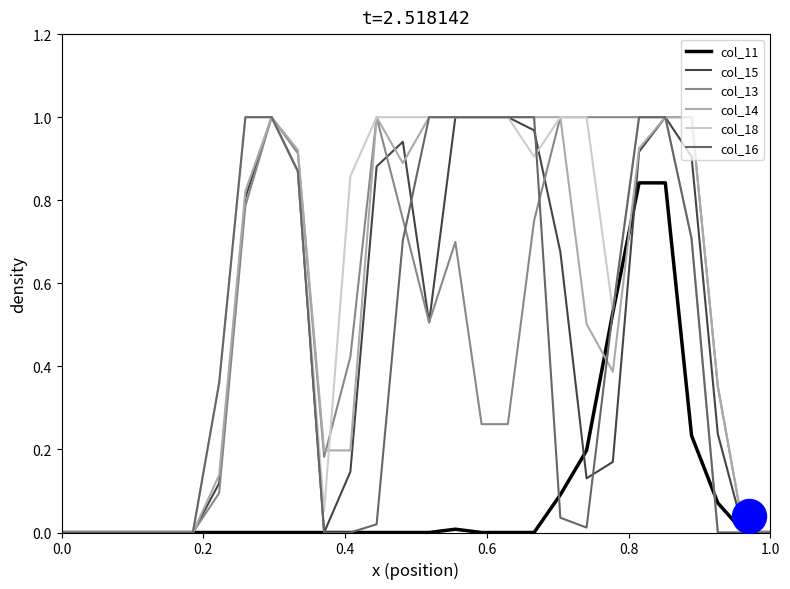

Which series reaches the maximum Y coordinate?

col_15